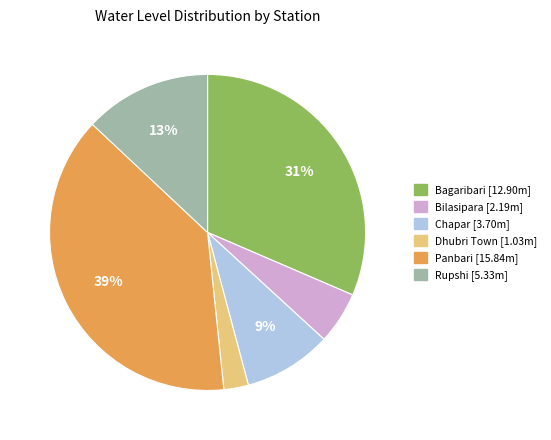

Which category has the biggest portion of the pie?

Panbari